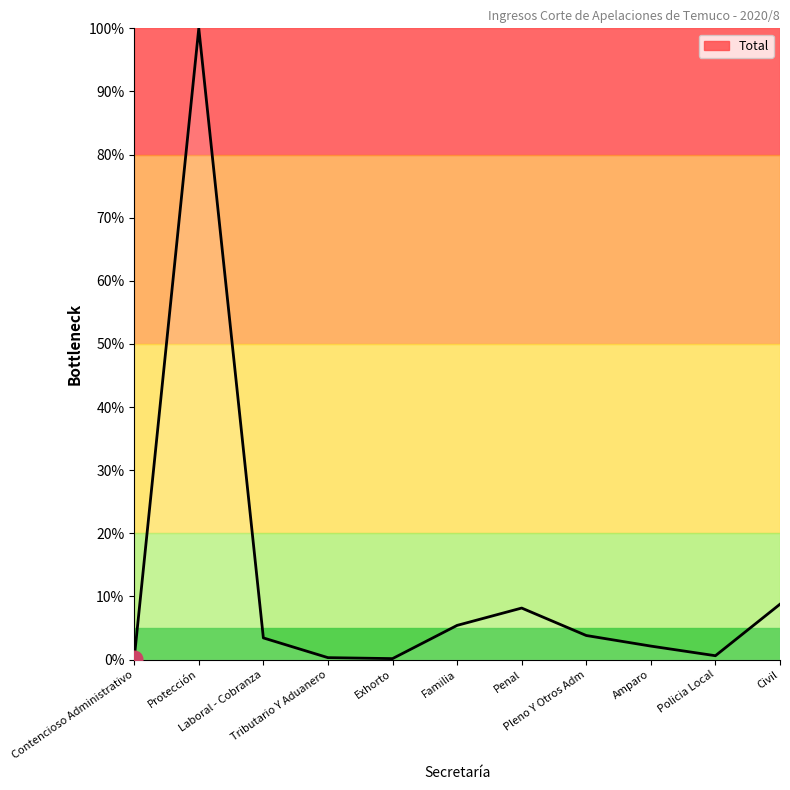

What is the maximum value shown in the chart?

100.0